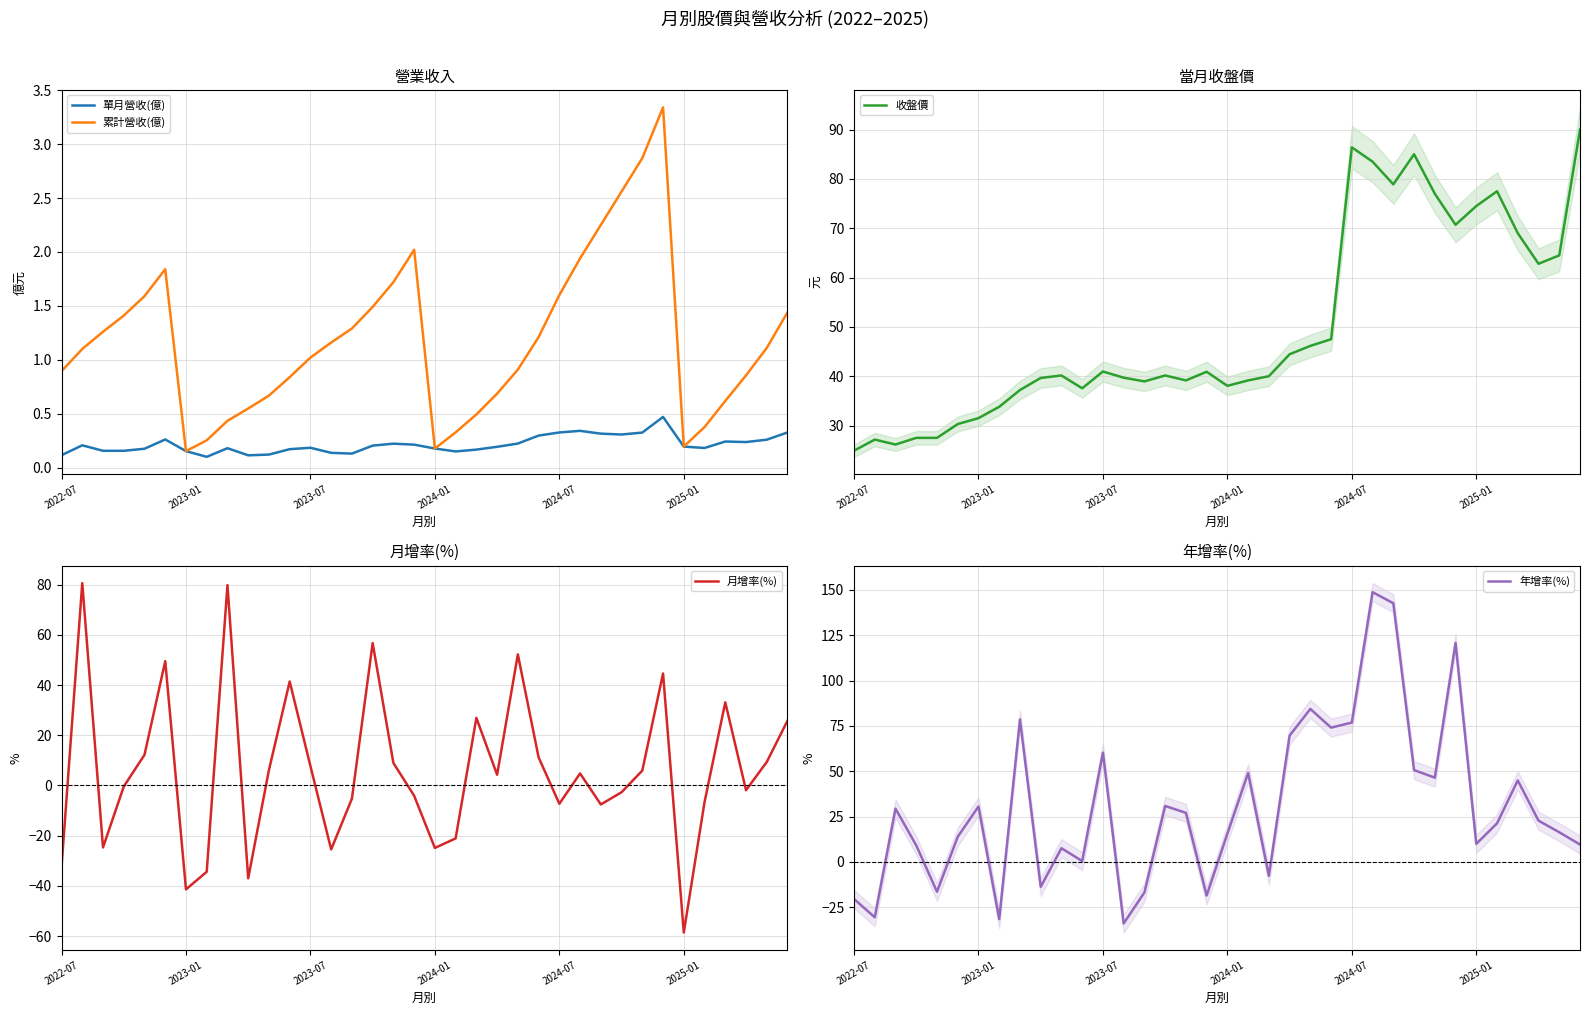

The 累計營收(億) series shows 0.2 at 2025-01. True or false?

True